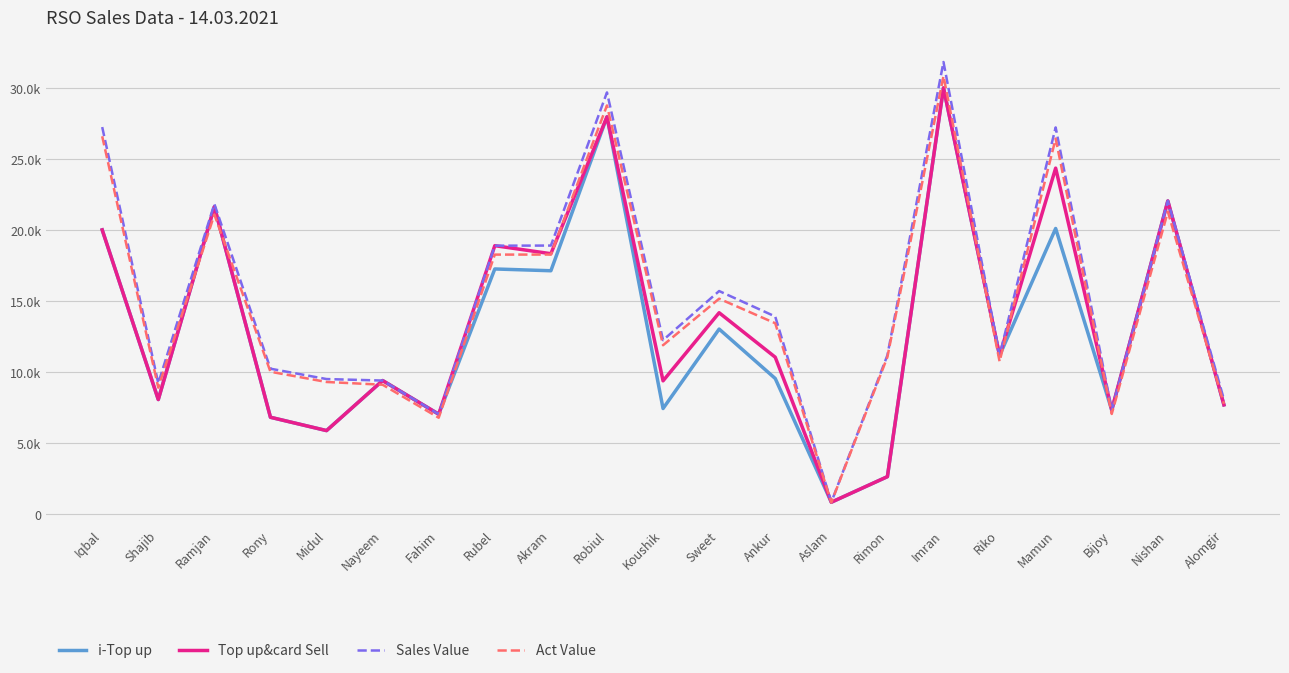

Which series has the largest total across all categories?

Sales Value